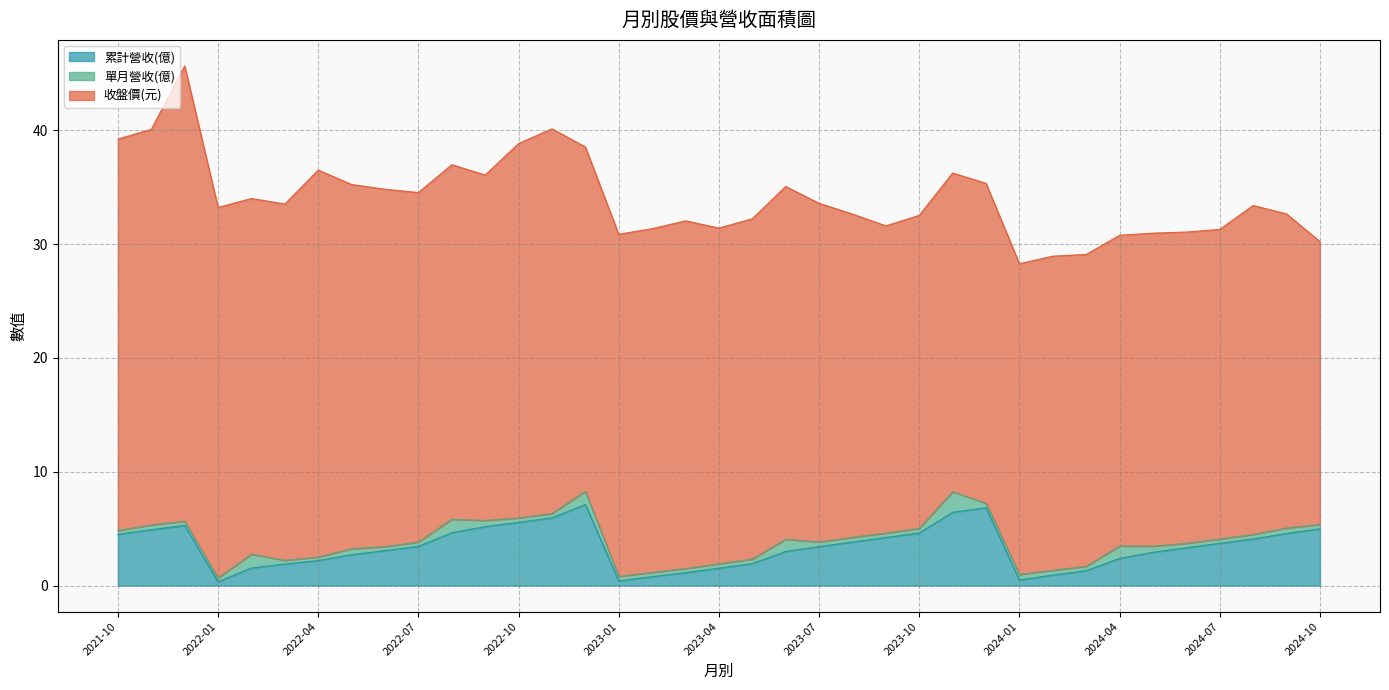

At which category is the sum across all series the highest?

2021-12